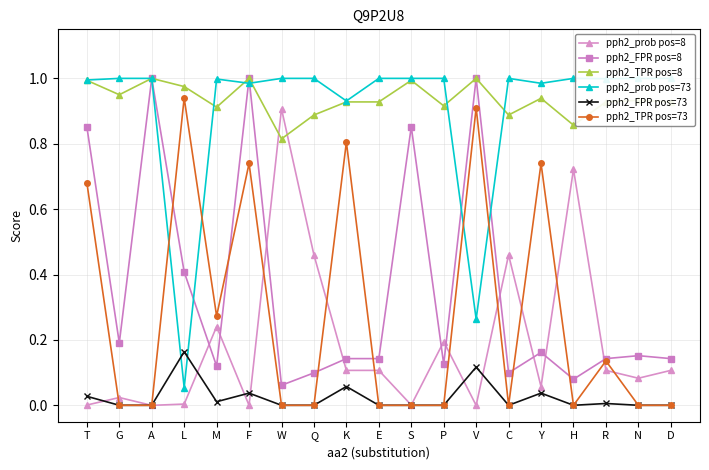

Which has a higher value, M or Q?

Q